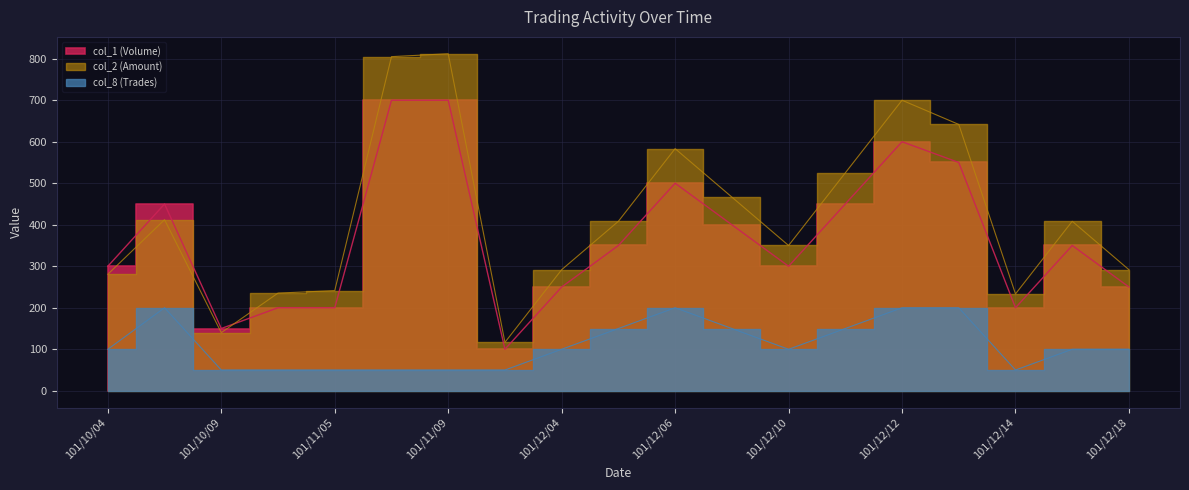

At which category is the sum across all series the highest?

101/11/09